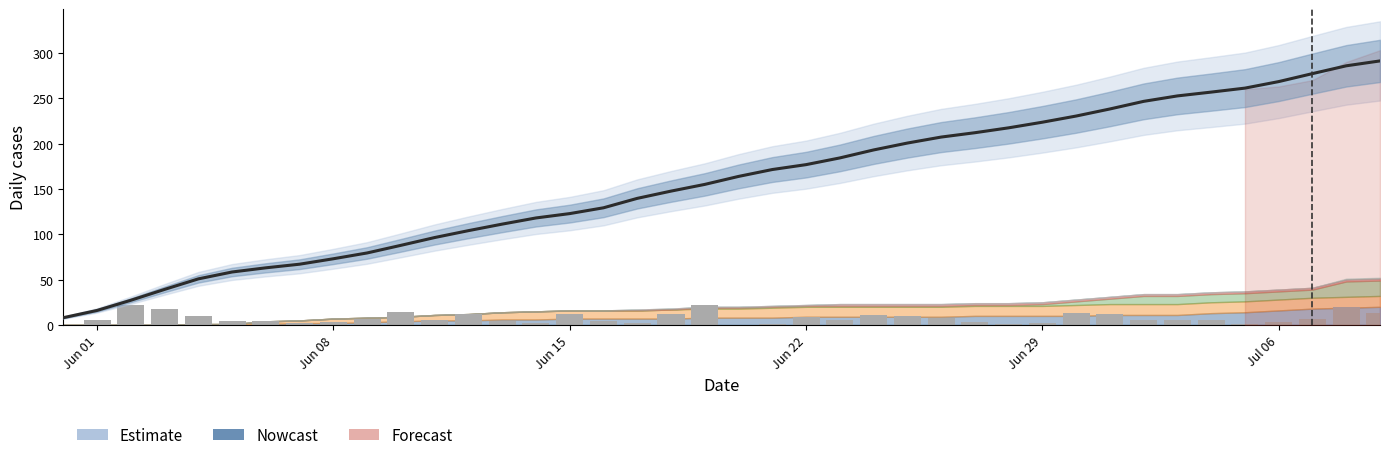

How many bars are there in total?

40